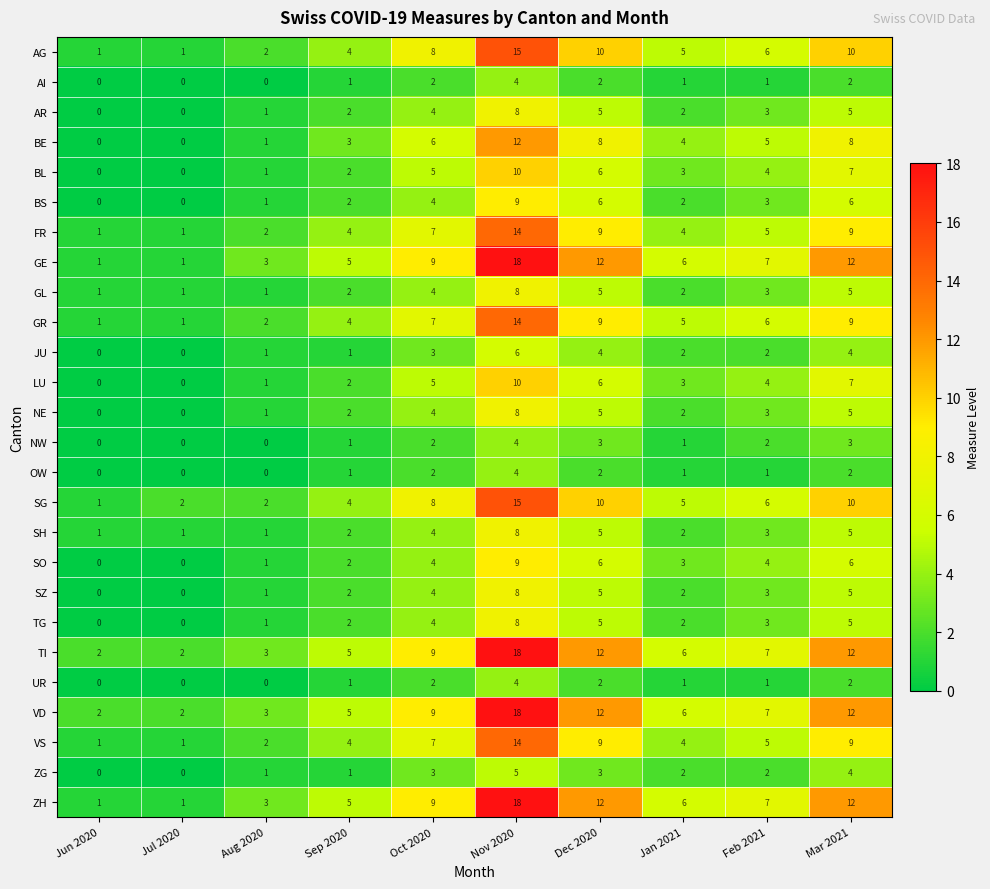

What is the spread (max minus min) of values at Jan 2021?

5